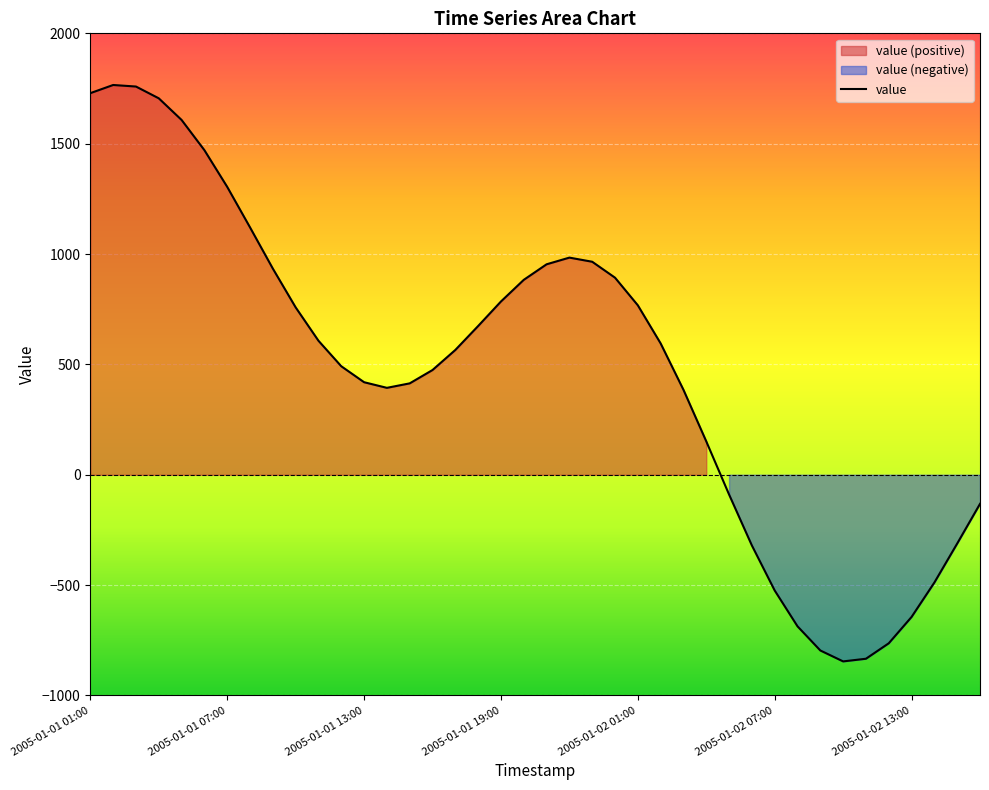

Rank the categories by value from lowest to highest.

2005-01-02 10:00, 2005-01-02 11:00, 2005-01-02 09:00, 2005-01-02 12:00, 2005-01-02 08:00, 2005-01-02 13:00, 2005-01-02 07:00, 2005-01-02 14:00, 2005-01-02 06:00, 2005-01-02 15:00, 2005-01-02 16:00, 2005-01-02 05:00, 2005-01-02 04:00, 2005-01-02 03:00, 2005-01-01 14:00, 2005-01-01 15:00, 2005-01-01 13:00, 2005-01-01 16:00, 2005-01-01 12:00, 2005-01-01 17:00, 2005-01-02 02:00, 2005-01-01 11:00, 2005-01-01 18:00, 2005-01-01 10:00, 2005-01-02 01:00, 2005-01-01 19:00, 2005-01-01 20:00, 2005-01-02 00:00, 2005-01-01 09:00, 2005-01-01 21:00, 2005-01-01 23:00, 2005-01-01 22:00, 2005-01-01 08:00, 2005-01-01 07:00, 2005-01-01 06:00, 2005-01-01 05:00, 2005-01-01 04:00, 2005-01-01 01:00, 2005-01-01 03:00, 2005-01-01 02:00